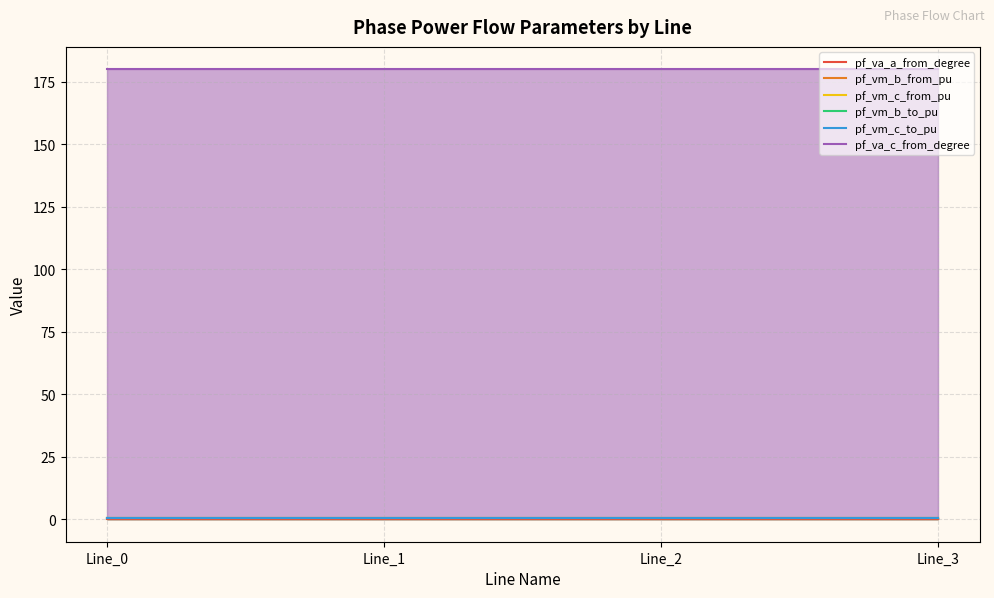

True or false: pf_va_c_from_degree and pf_va_a_from_degree intersect in this chart.

False